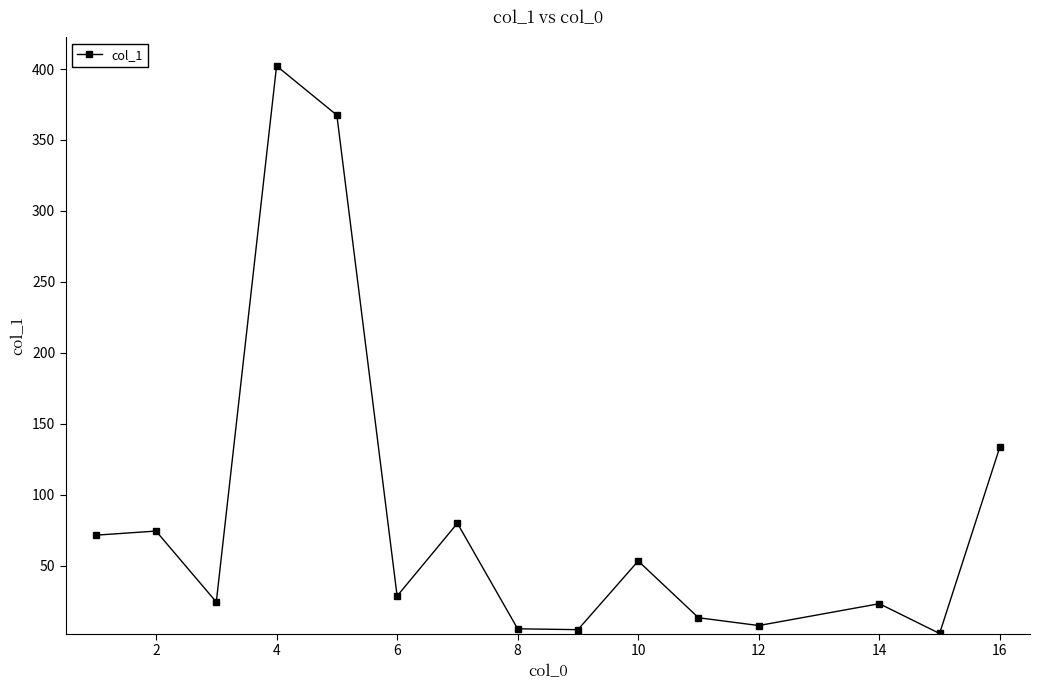

True or false: the data has more than 0 interior local peaks.

True